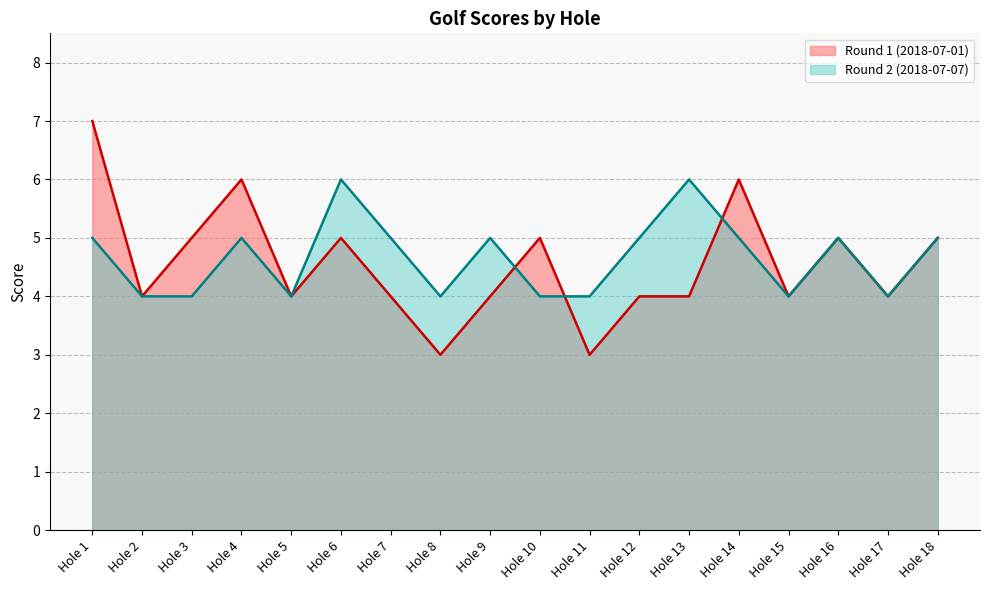

What is the total value across all series at Hole 17?

8